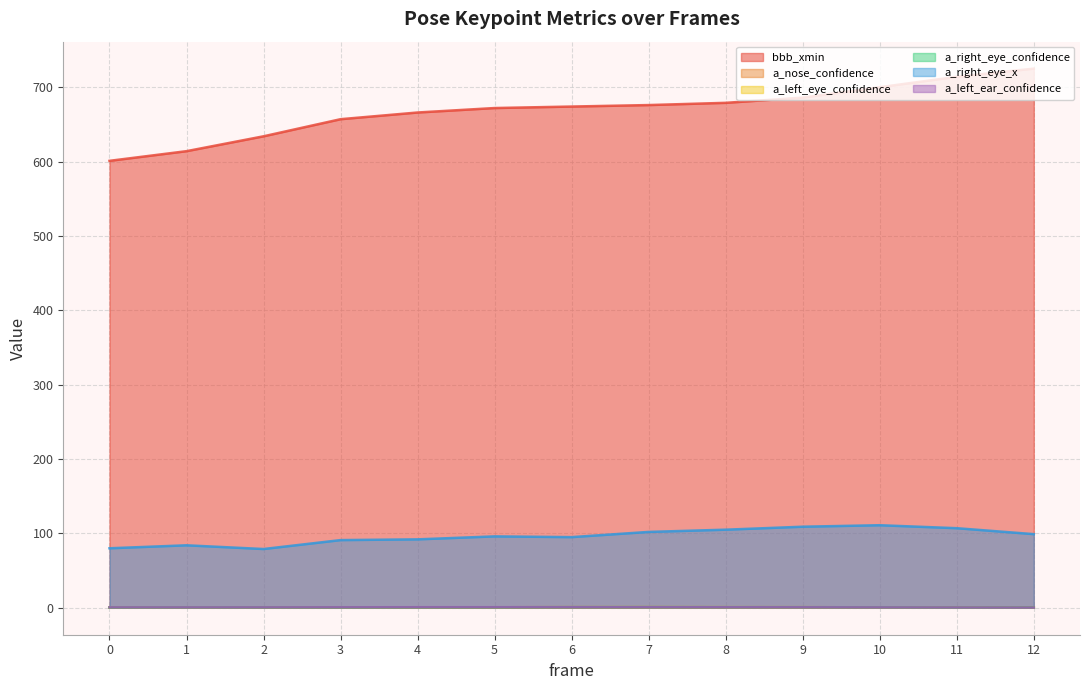

Where is a_right_eye_x nearest to the value 95?

6